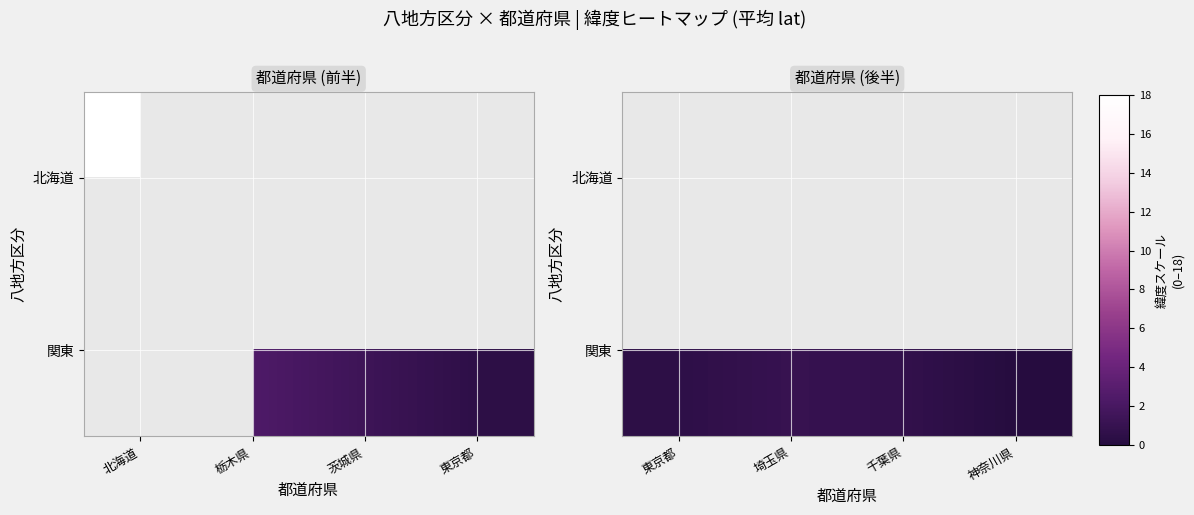

At 東京都, list the series in order from largest to smallest.

北海道, 関東